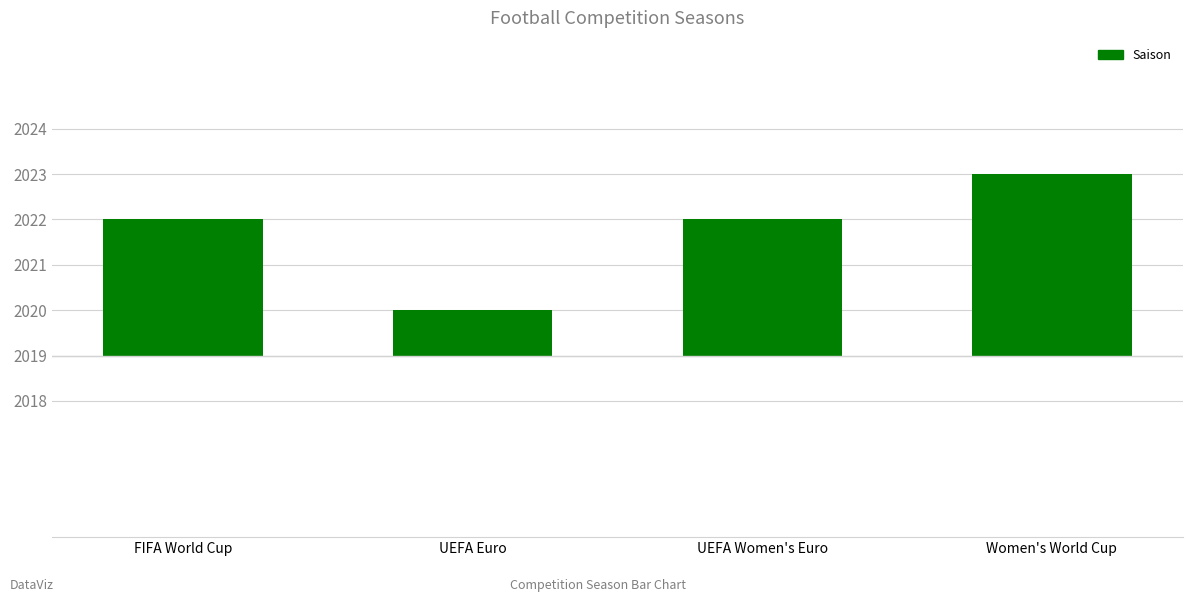

Are the bars horizontal?

No